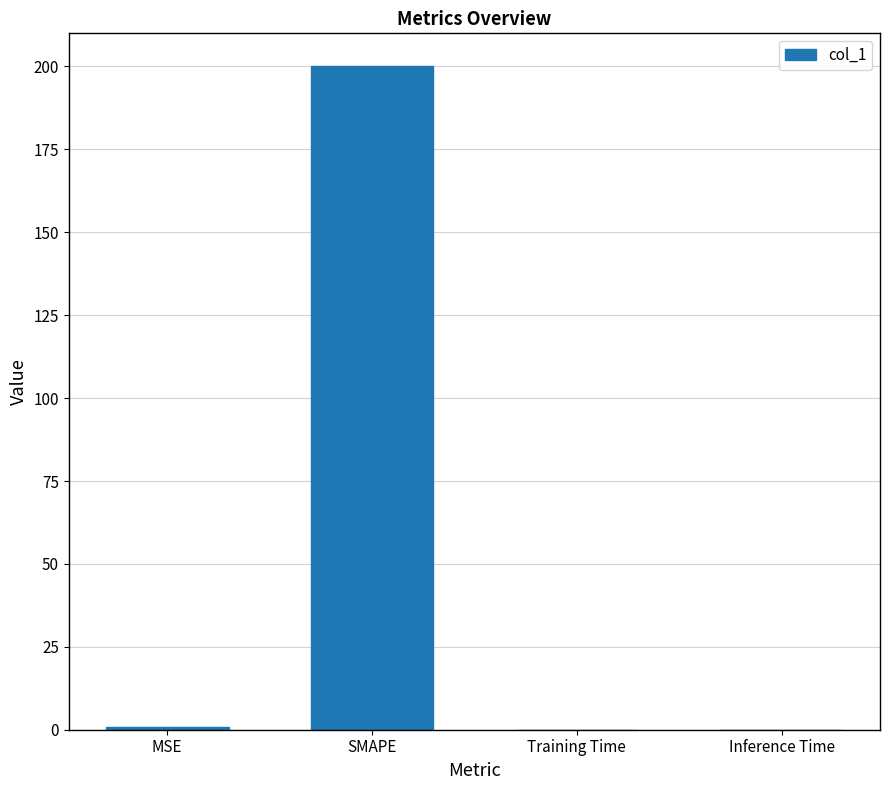

True or false: the data shows 0.0 at Inference Time.

True